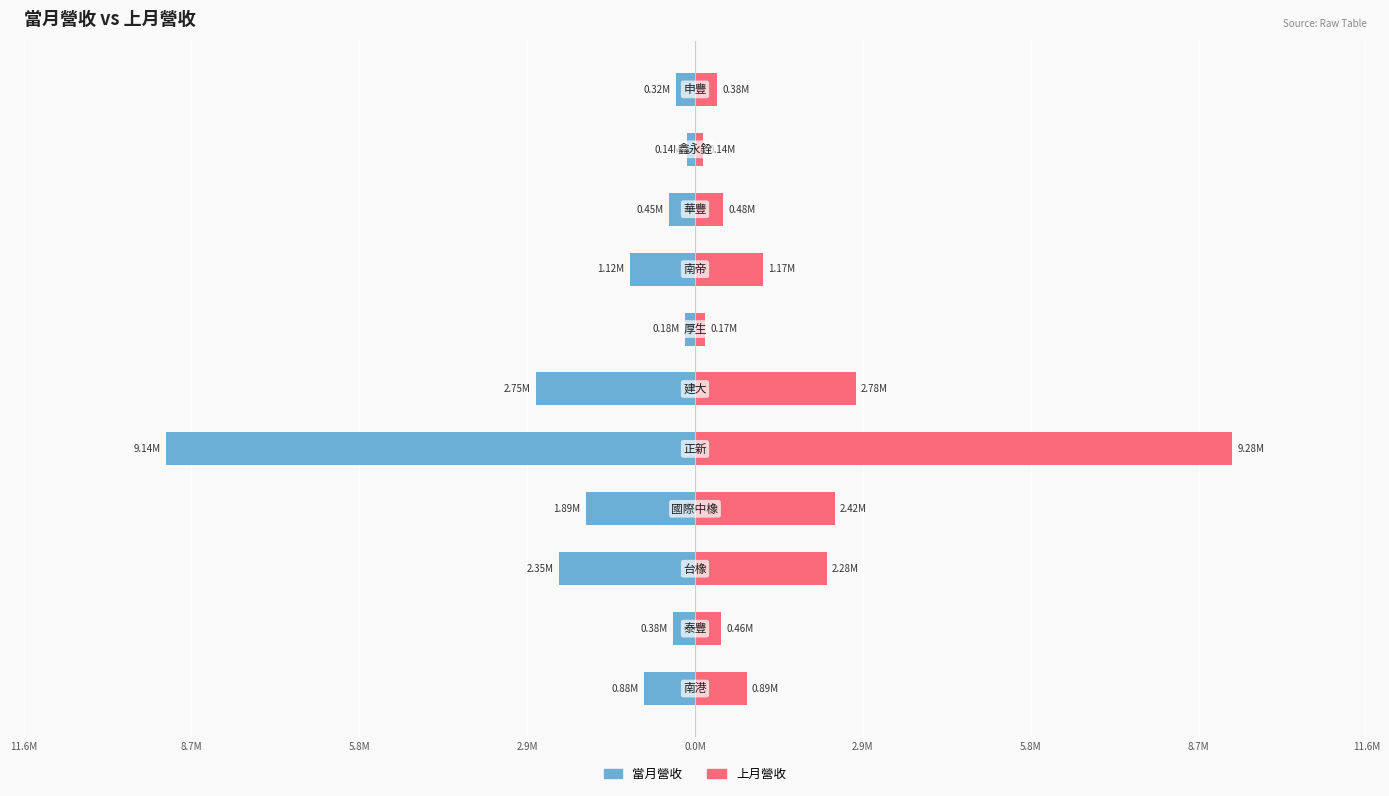

What is the difference between the highest and lowest values at 2.9M?

4302529